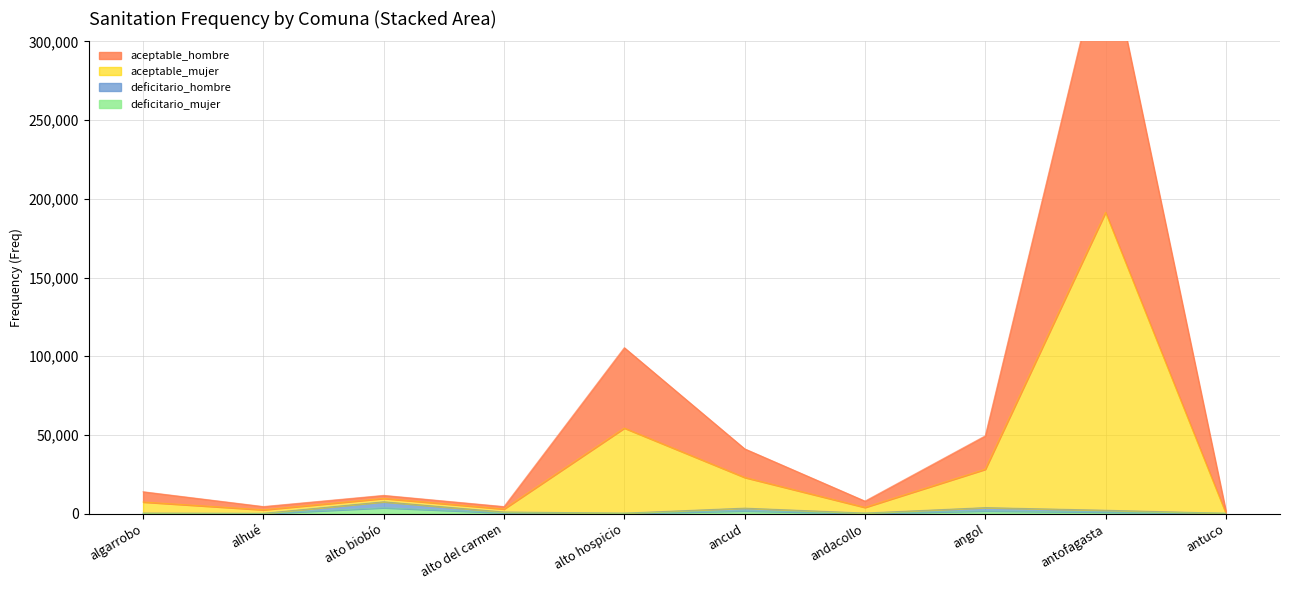

Between alto del carmen and ancud, which series saw the biggest shift?

aceptable_hombre